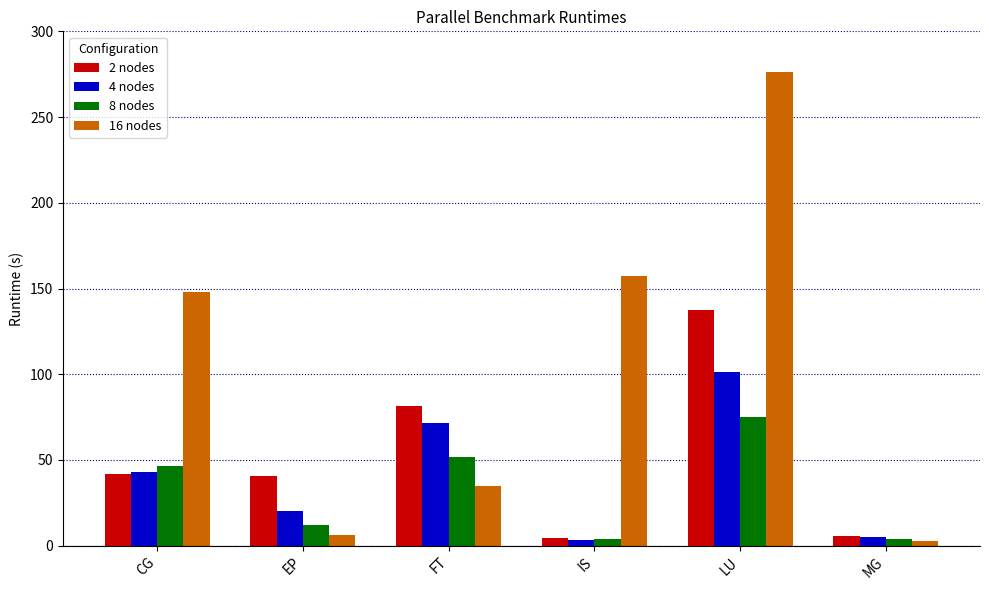

What position from the left is FT?

3